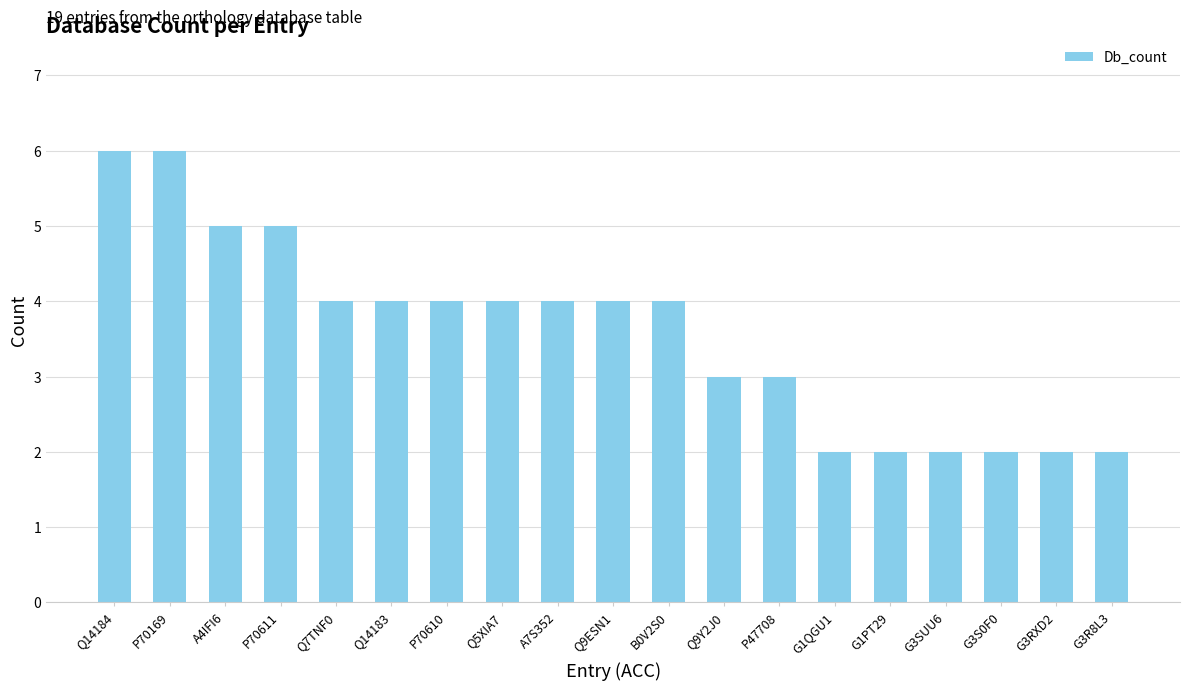

What is the sum of all values?

68